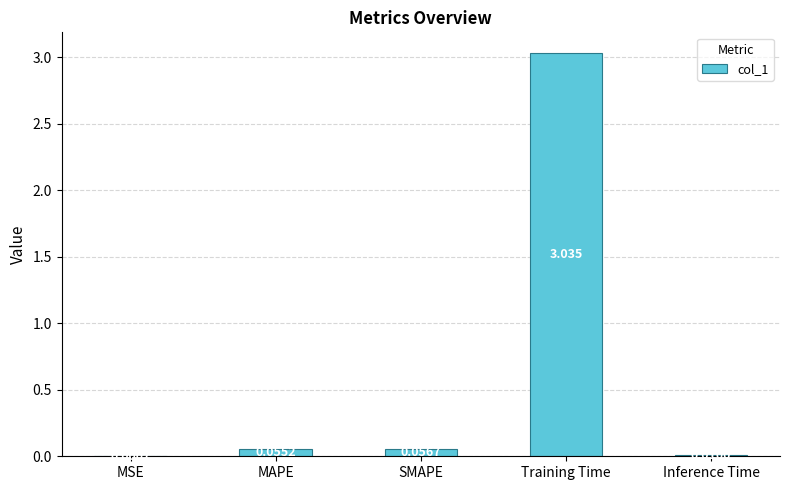

Which category has the highest value across all series?

Training Time